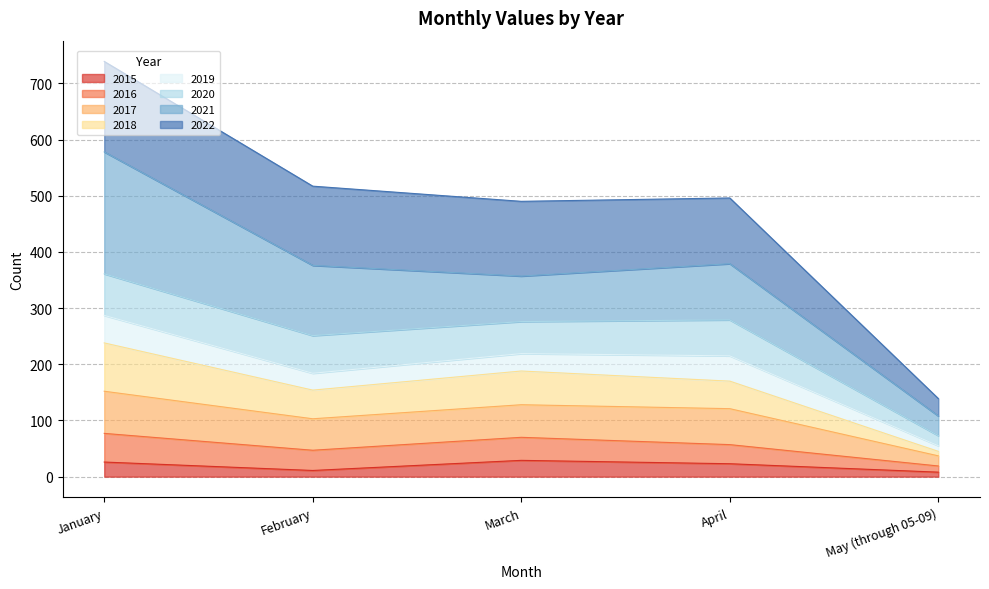

At which category is the sum across all series the highest?

January